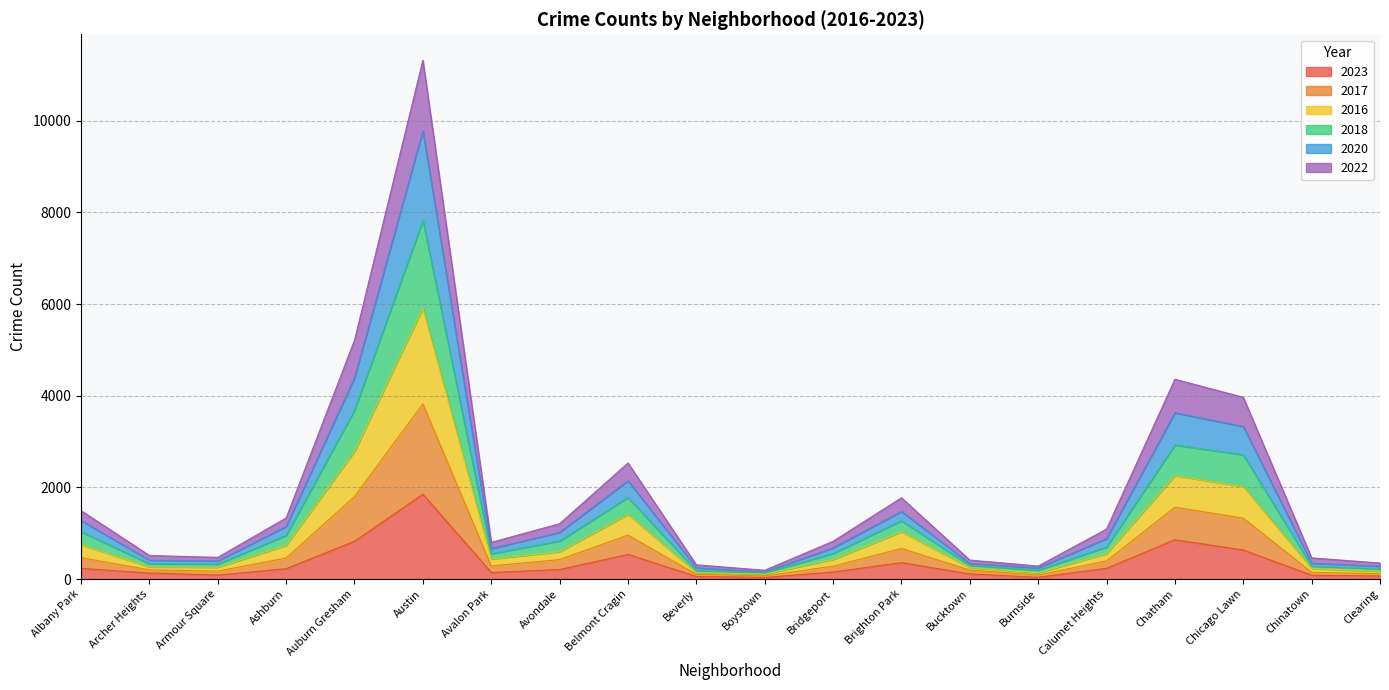

What is the difference between the highest and lowest values at Burnside?

246